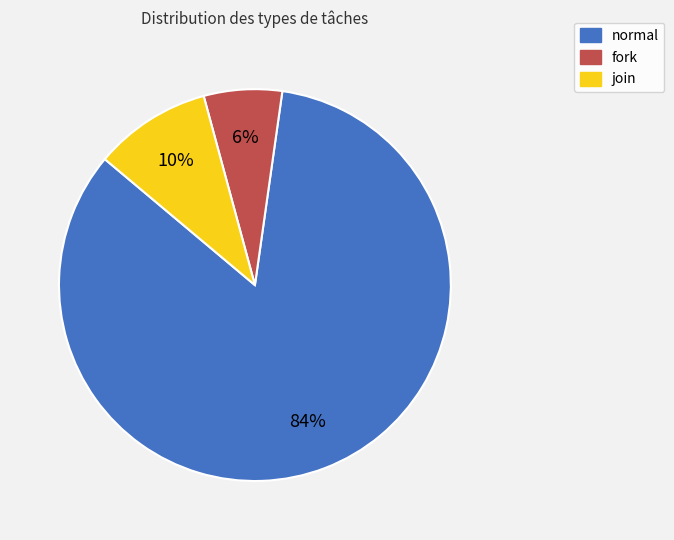

Do fork and join together represent more than half of the pie?

No